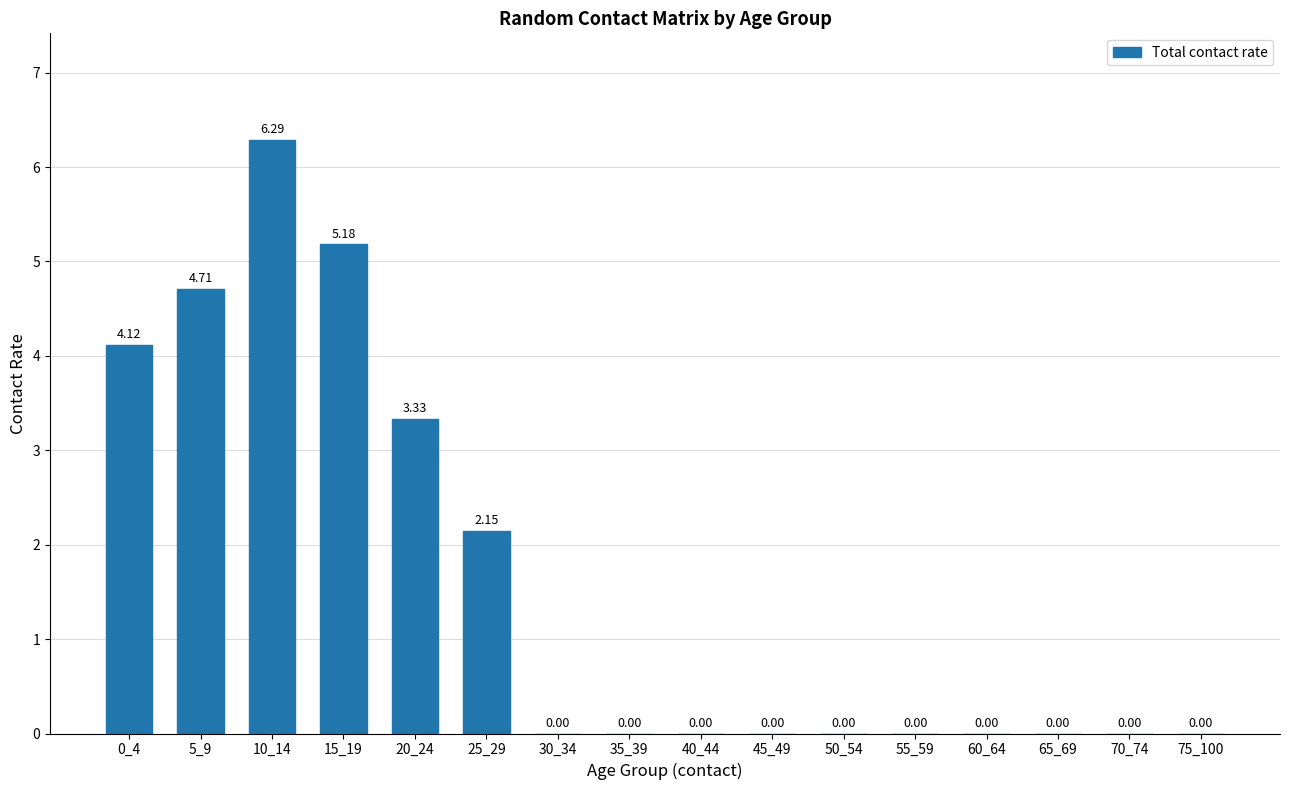

Which category has the highest value across all series?

10_14